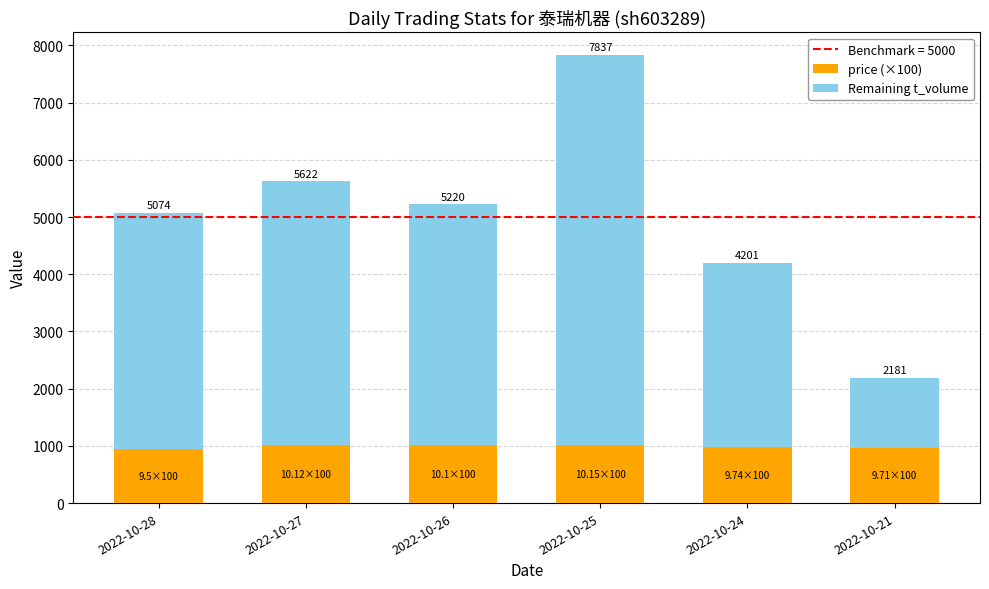

What is the total value across all series at 2022-10-28?

5074.0